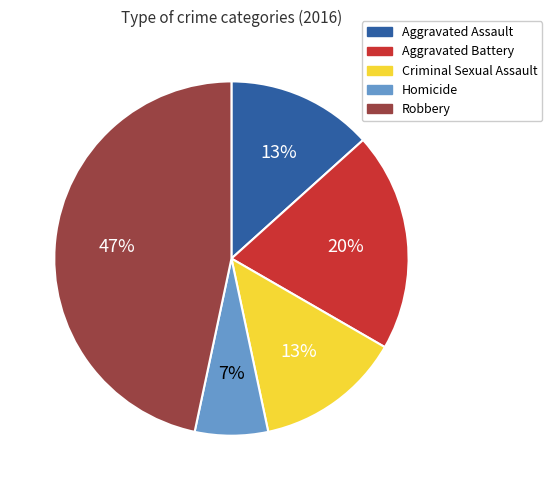

What is the largest slice in the pie chart?

Robbery